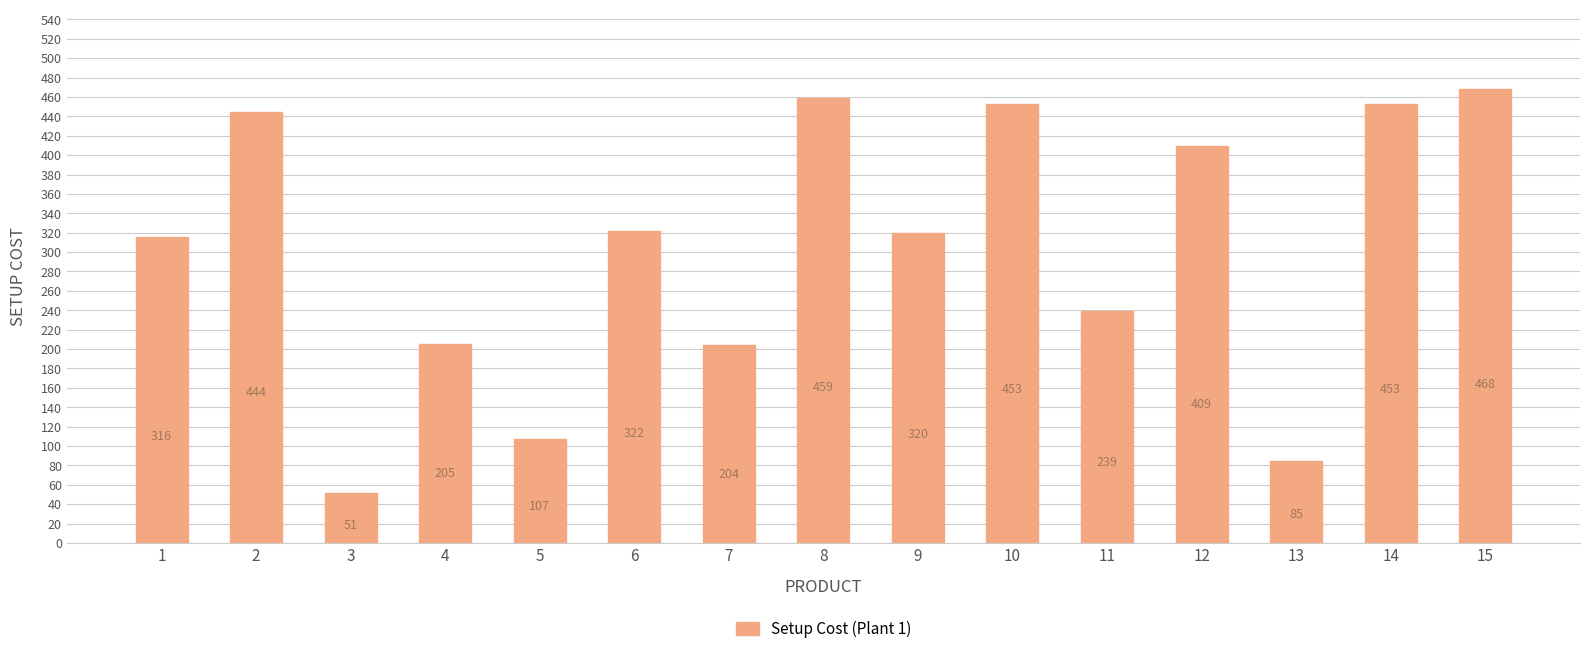

Which label corresponds to the smallest value in the chart?

3